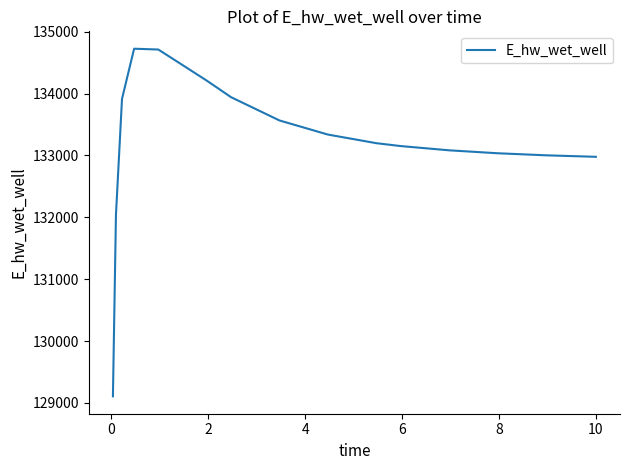

What is the difference between the maximum and minimum values?

5618.6